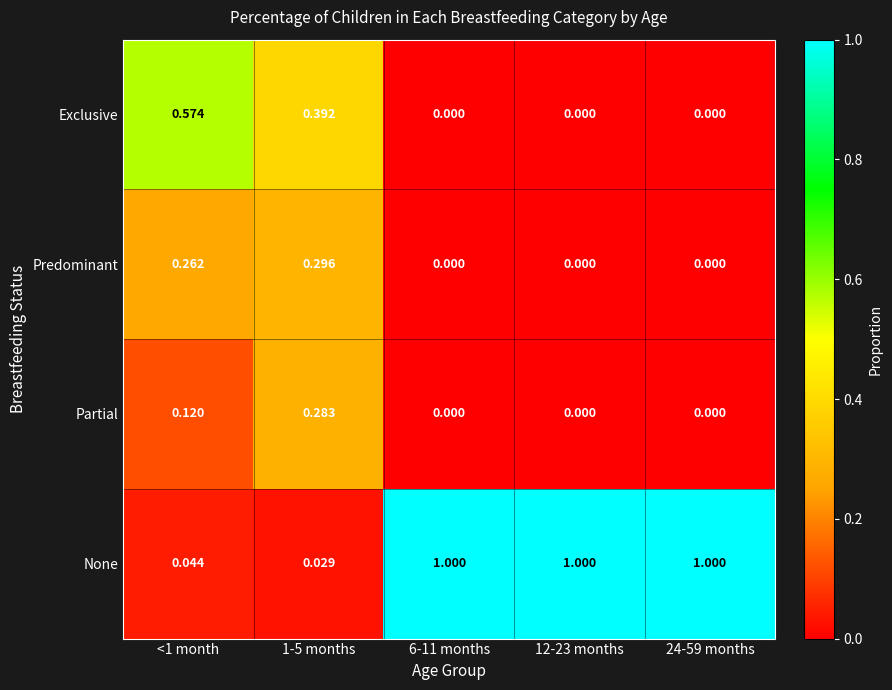

Between <1 month and 6-11 months, which series saw the biggest shift?

None